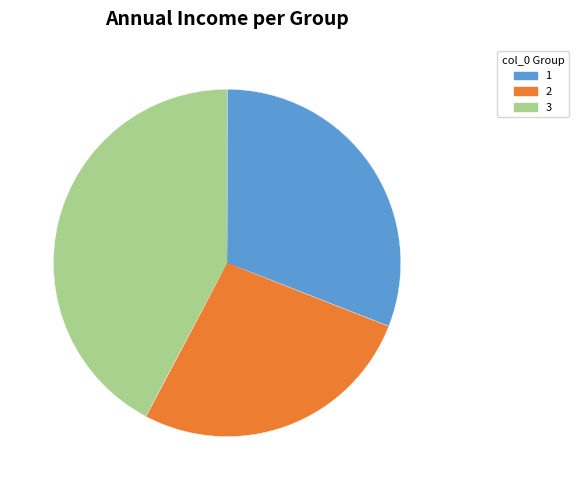

Approximately how many times larger is the value at 2 compared to 3?

0.6